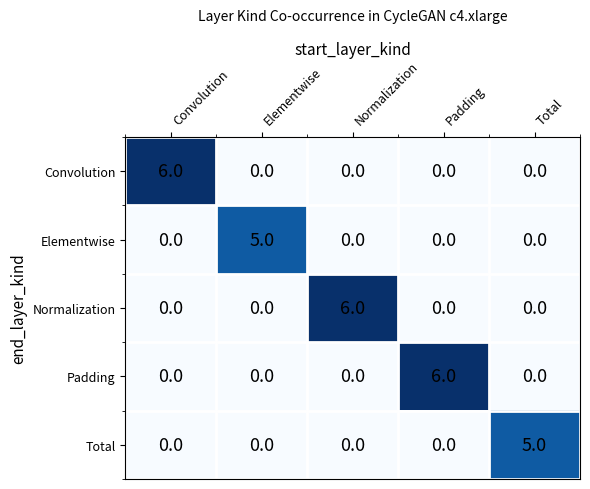

The Normalization series shows -4 at Elementwise. True or false?

False